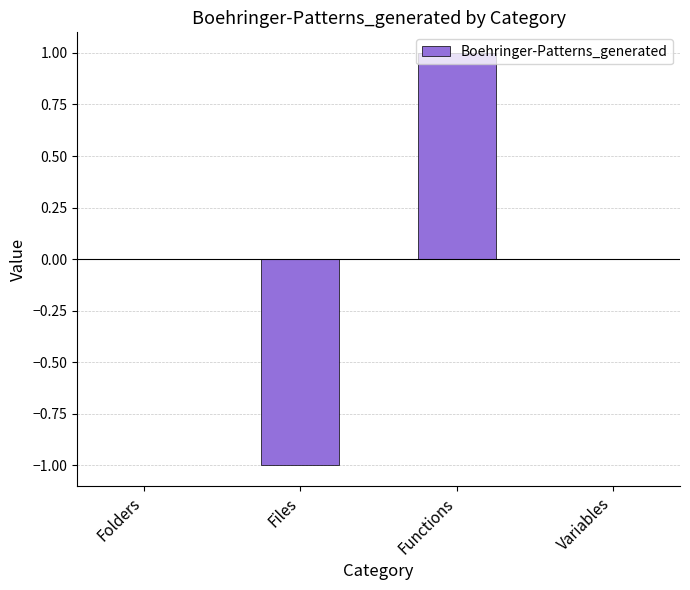

What is the change in value from Files to Functions?

+2